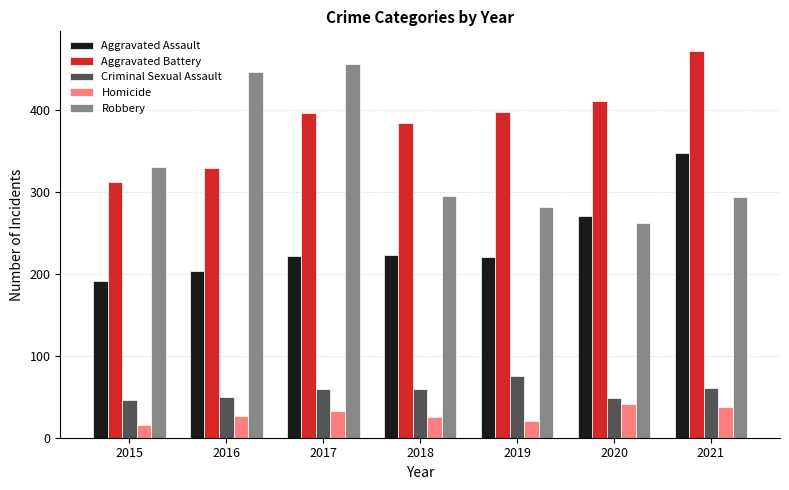

What is the smallest value displayed?

15